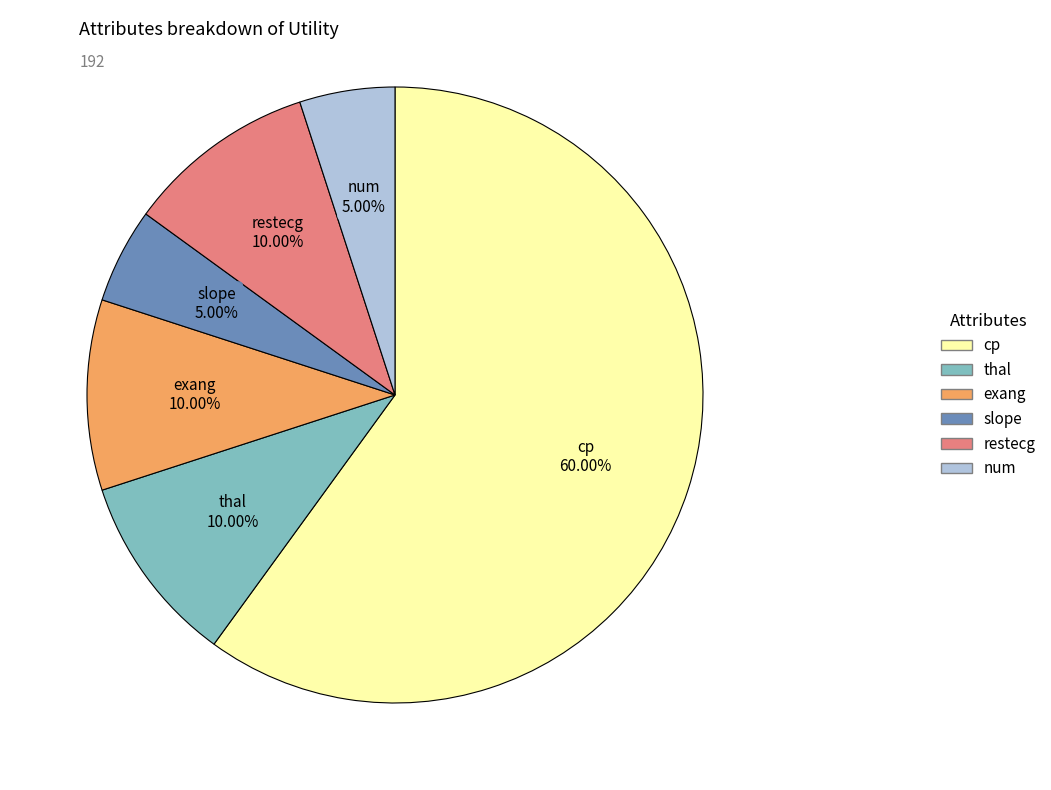

Which category accounts for the majority?

cp